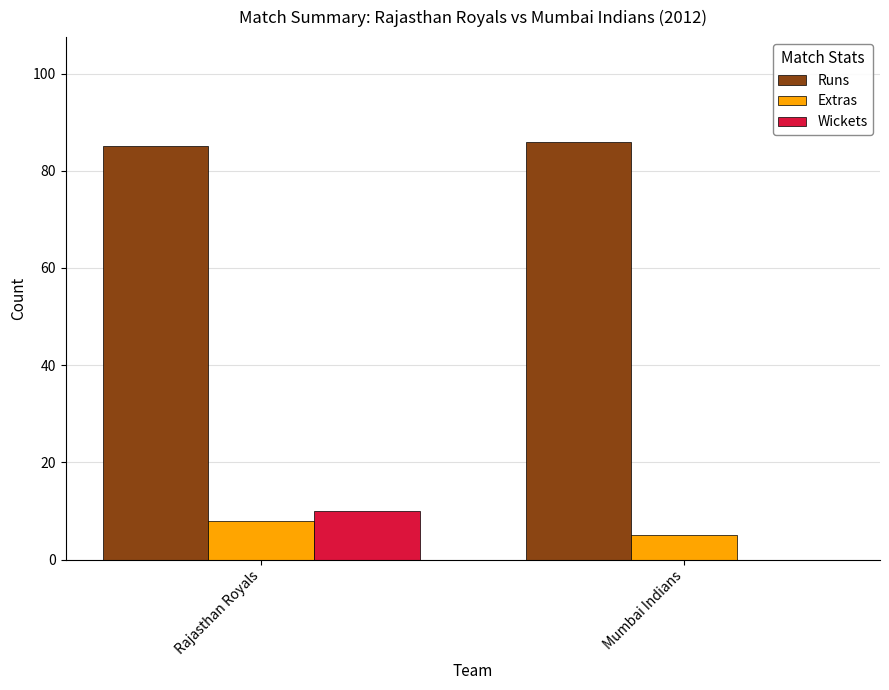

How many positive values does the Wickets series have?

1